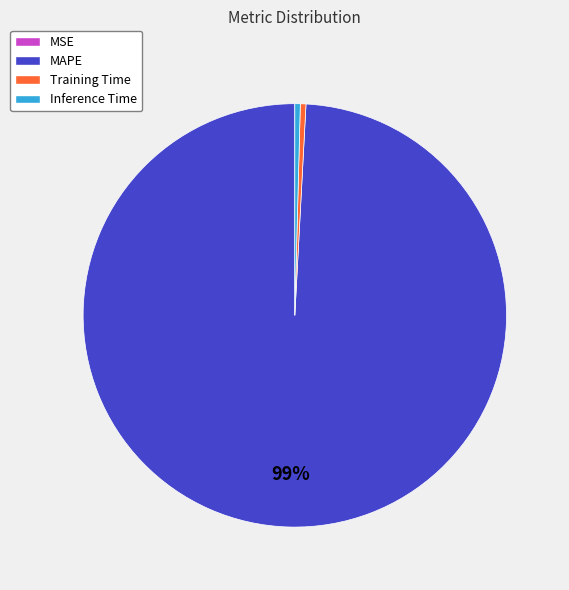

Which slice is the largest?

MAPE